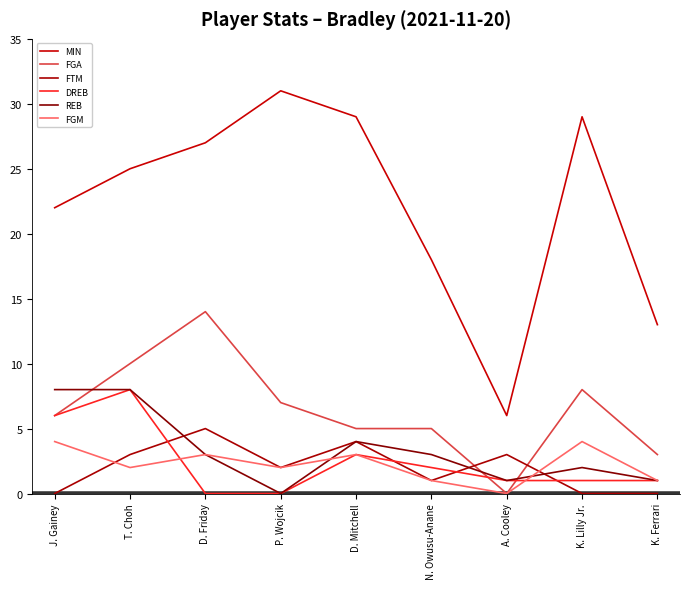

Which series has the widest spread of values?

MIN